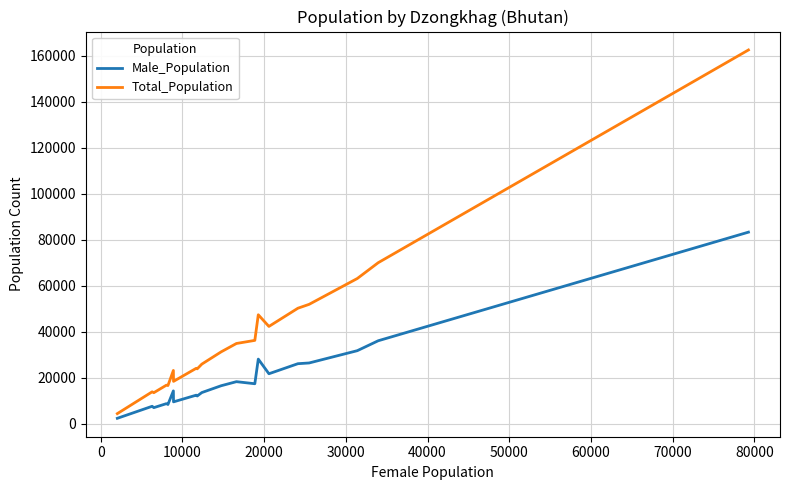

Rank the series by their maximum value, from lowest to highest.

Male_Population, Total_Population